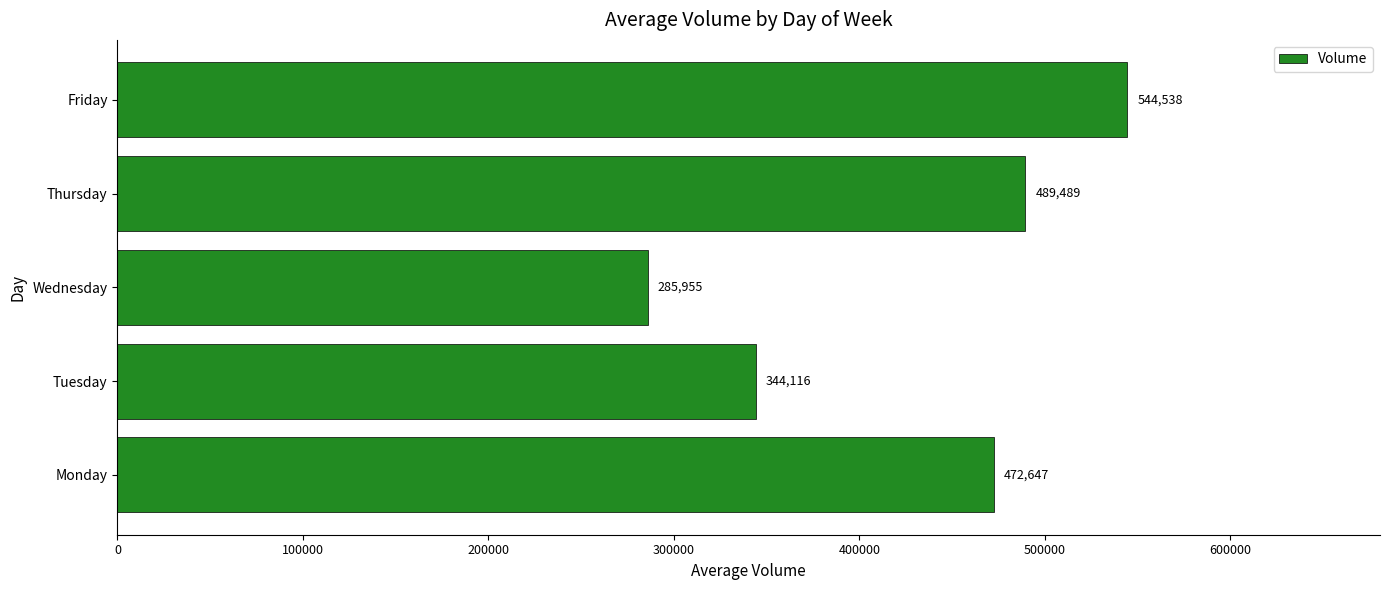

How many values are below 472647?

2